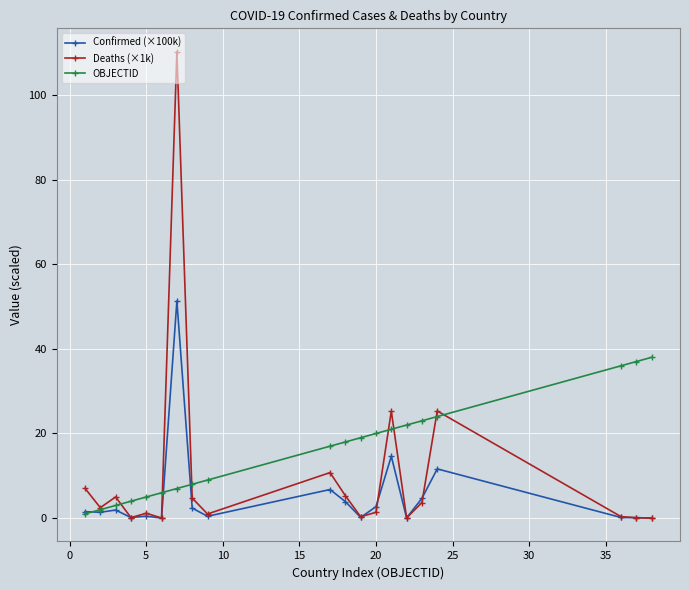

In Deaths (×1k), how many points are lower than both neighbors (excluding endpoints)?

6